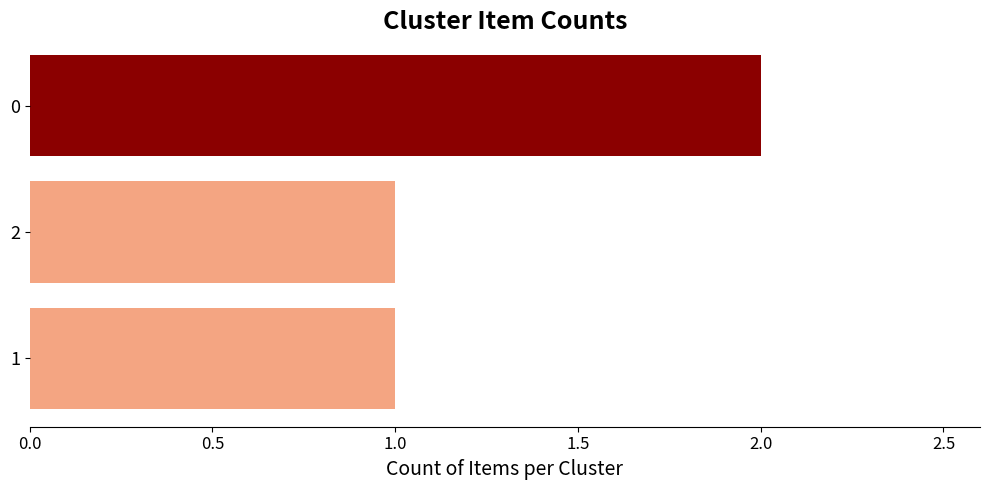

Are the bars horizontal?

Yes